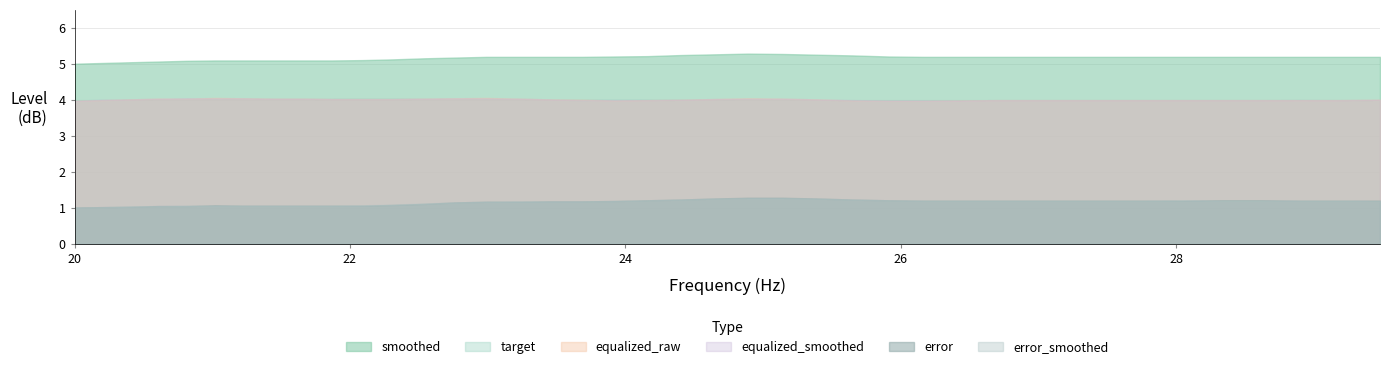

What is the maximum value for equalized_raw?

4.0